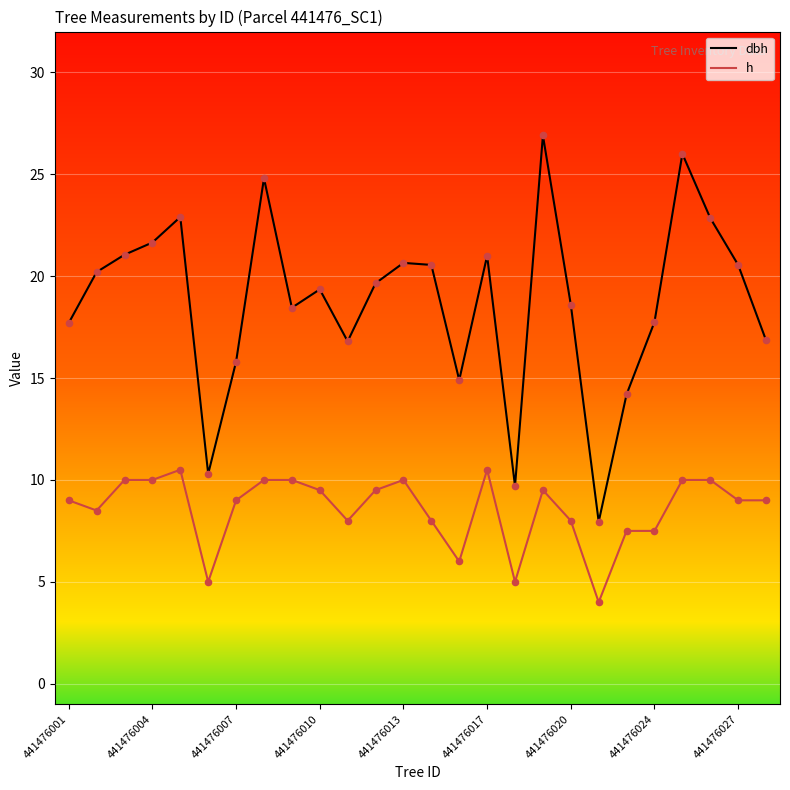

What is the total value across all series at 22?

36.0